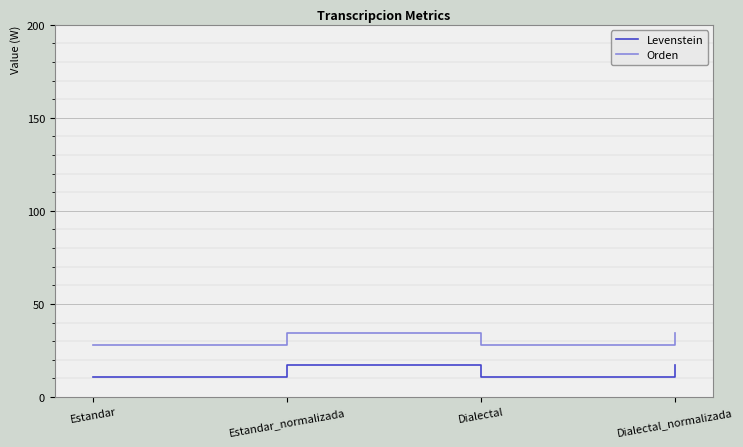

What is the sum of all Levenstein values?

56.0